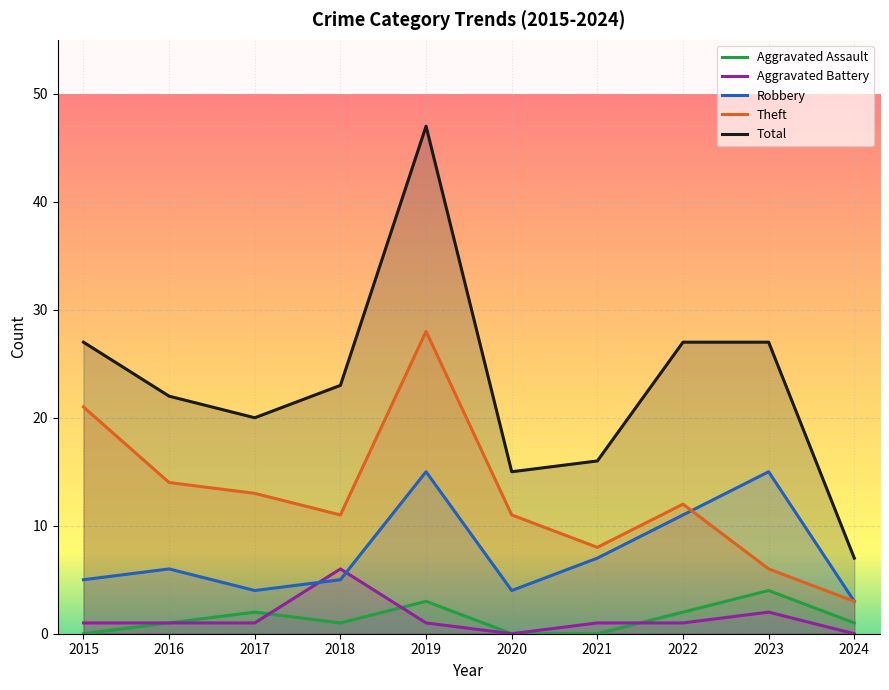

How many interior local valleys does the Aggravated Assault series have?

1